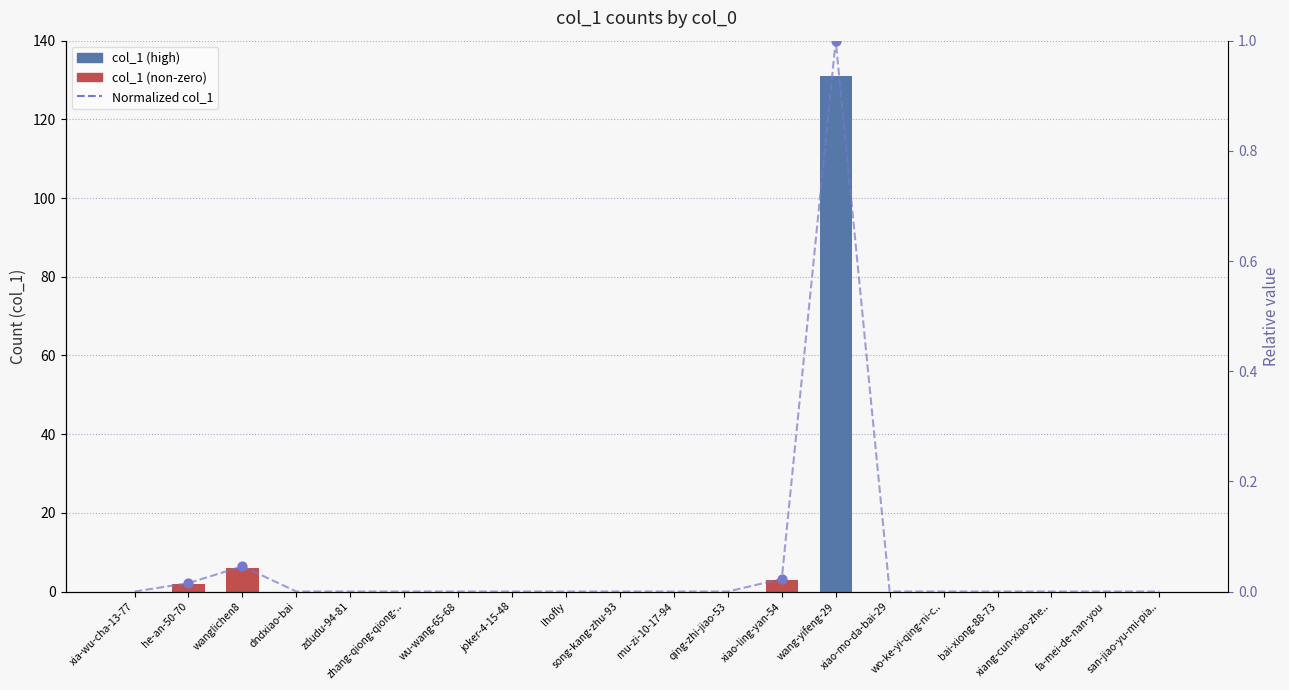

Which series contains the lowest Y value?

col_1